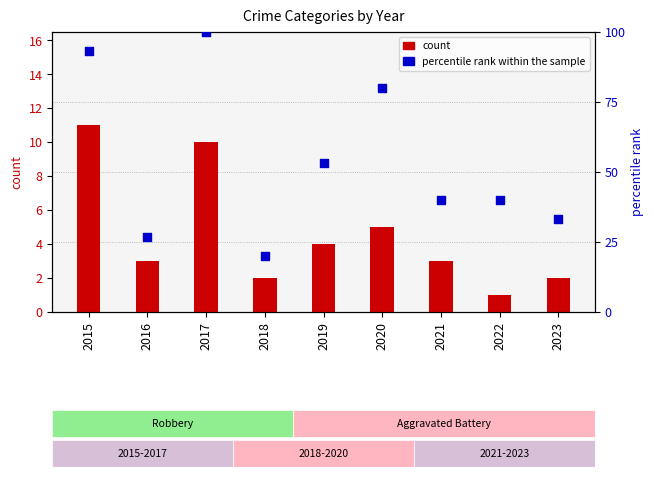

Which series has the largest Y range (max minus min)?

percentile rank within the sample